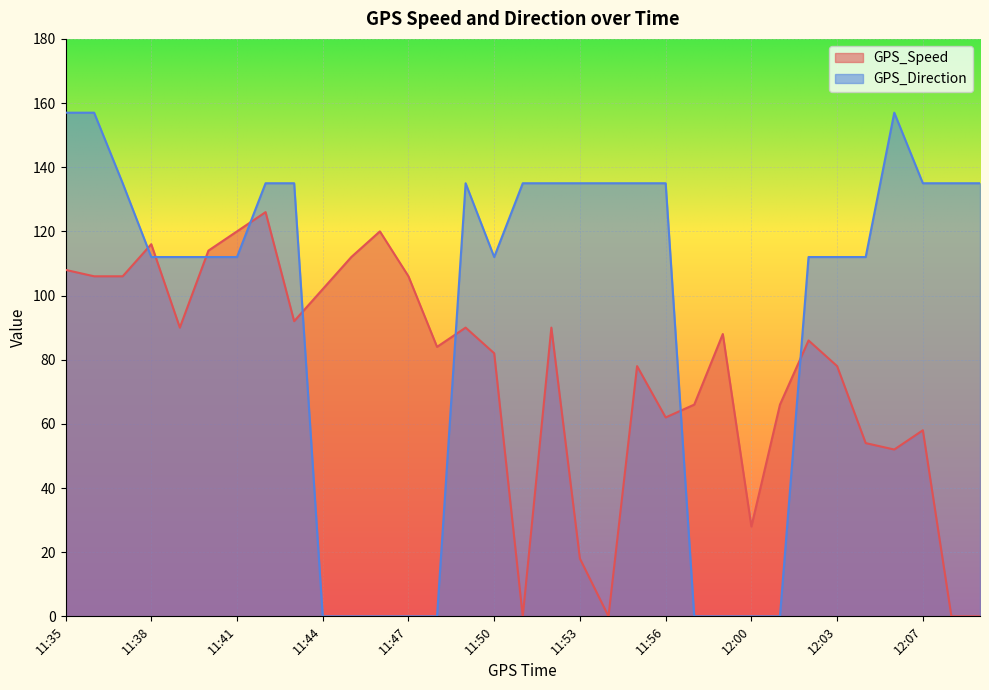

Which category has the highest value across all series?

11:35